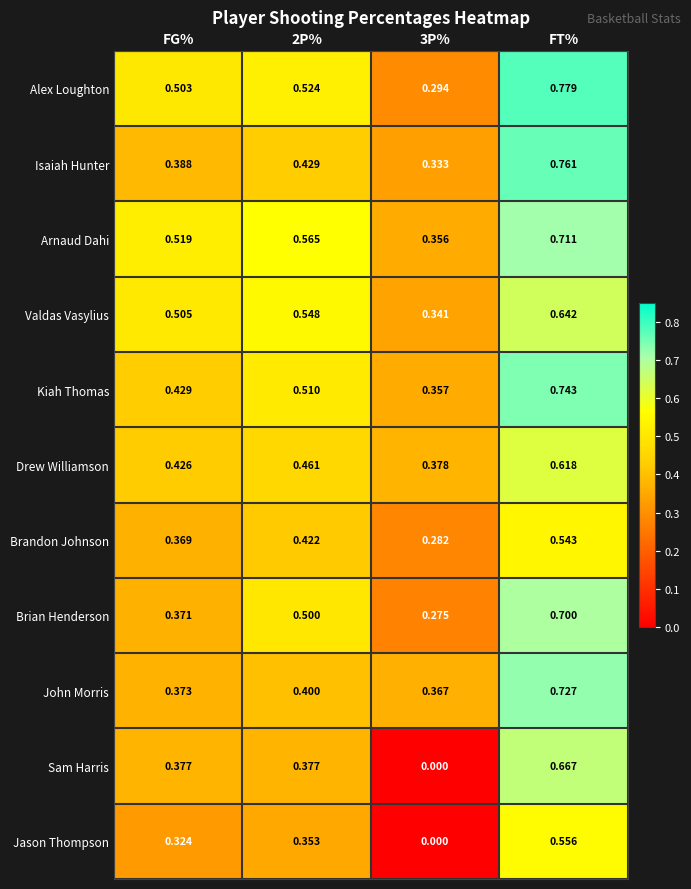

Rank the series by their maximum value, from lowest to highest.

Brandon Johnson, Jason Thompson, Drew Williamson, Valdas Vasylius, Sam Harris, Brian Henderson, Arnaud Dahi, John Morris, Kiah Thomas, Isaiah Hunter, Alex Loughton